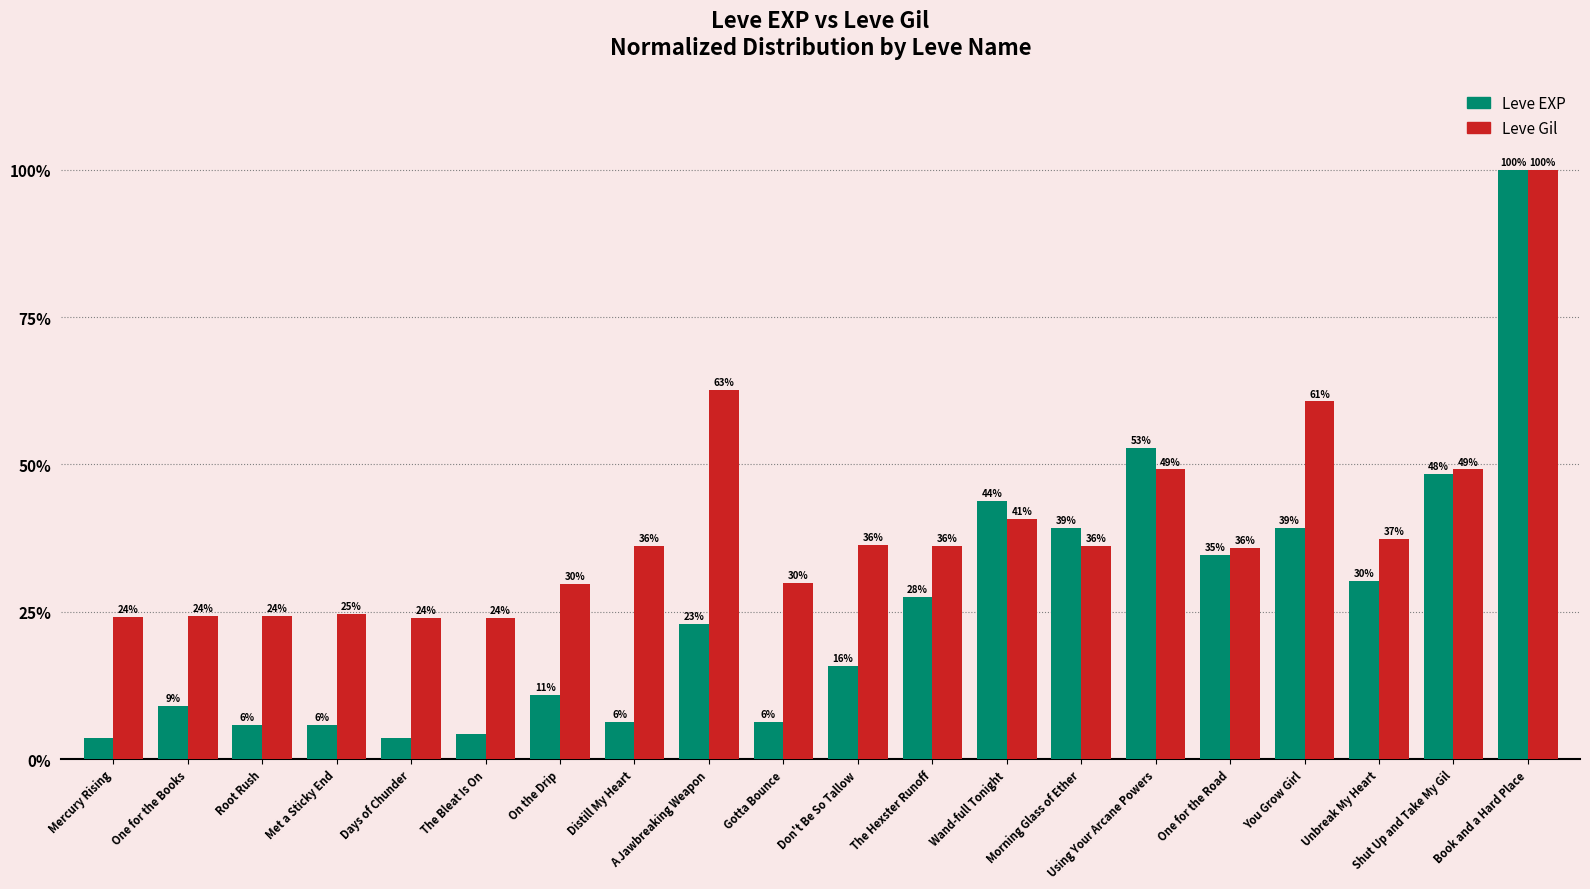

What is the value of the Leve Gil bar at the 6th from the left?

23.9